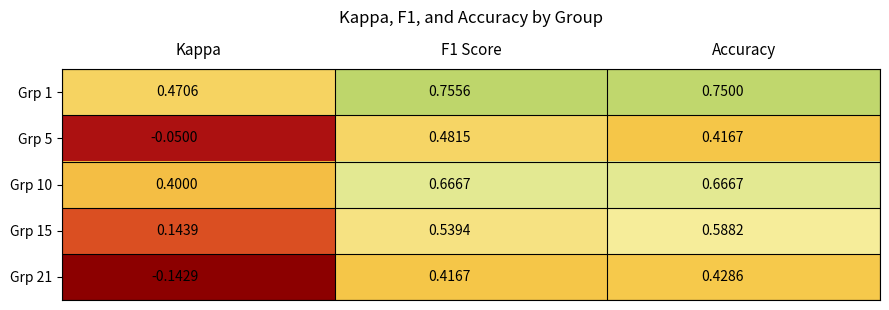

How many positive values does the Grp 5 series have?

2